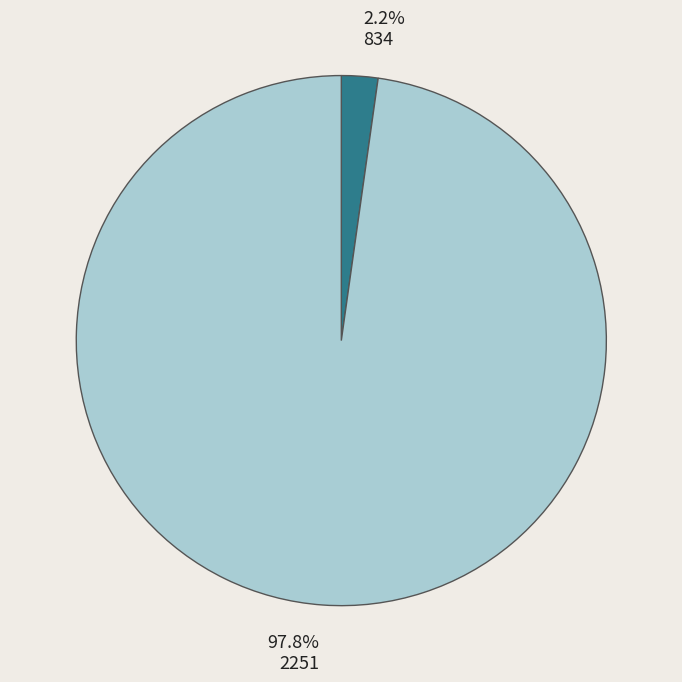

To the nearest percent, what is the average slice percentage?

50%